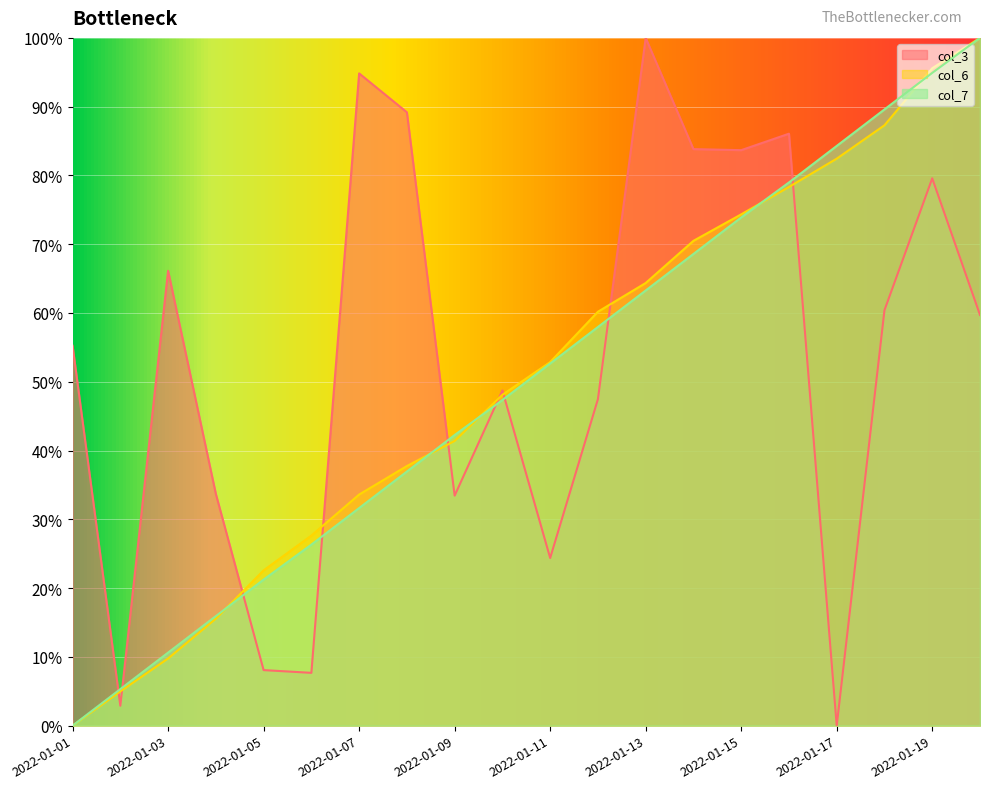

What is the approximate value of col_7 at 2022-01-08?

0.4